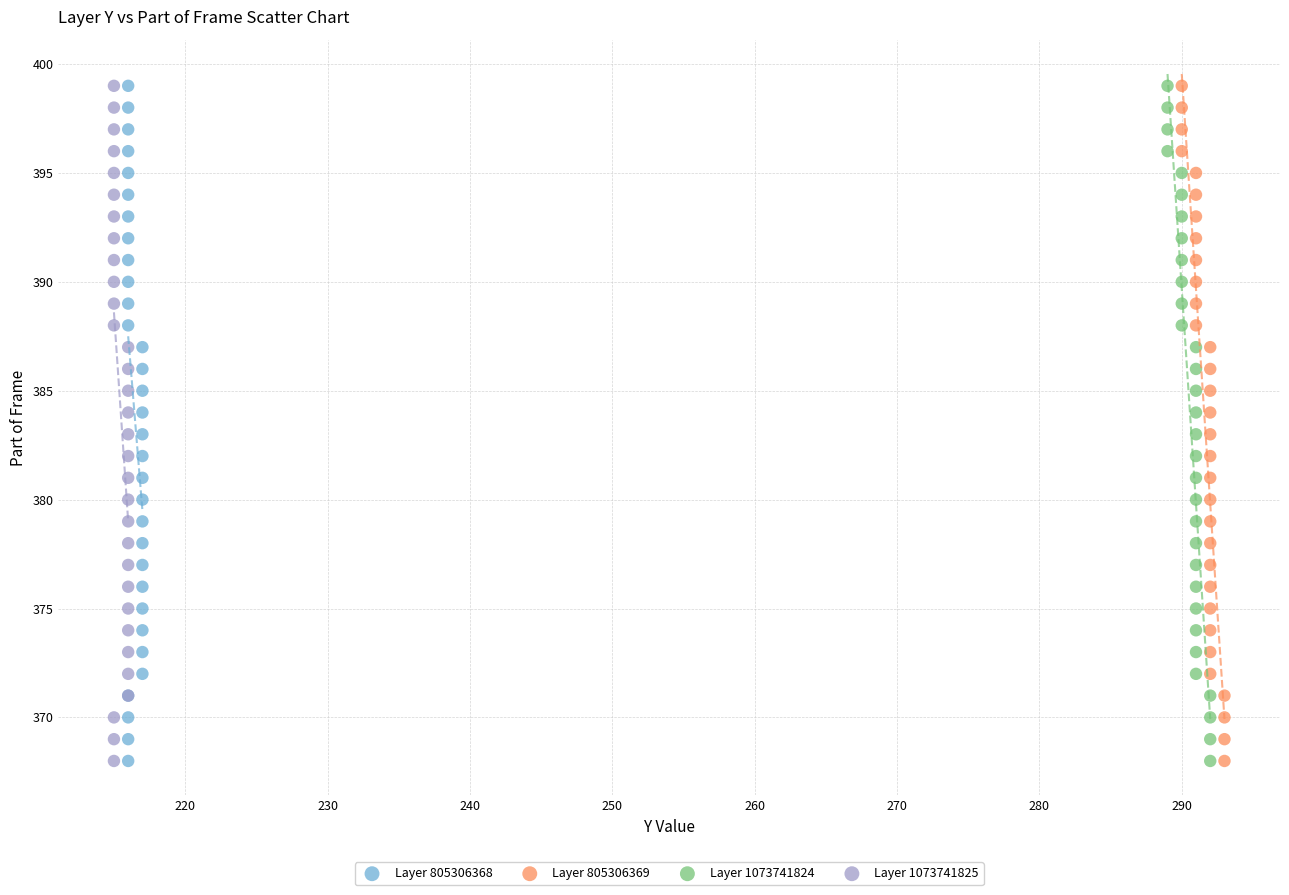

What are all the series names shown in the legend?

Layer 805306368, Layer 805306369, Layer 1073741824, Layer 1073741825